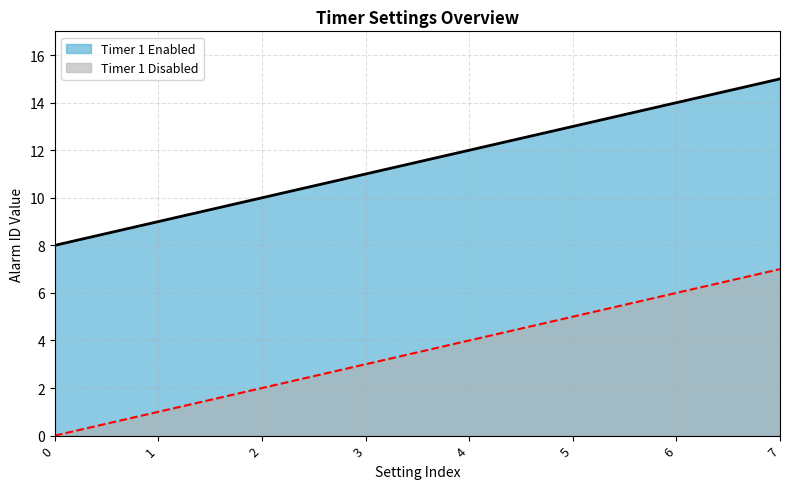

What is the average value of the Timer 1 Disabled series?

4